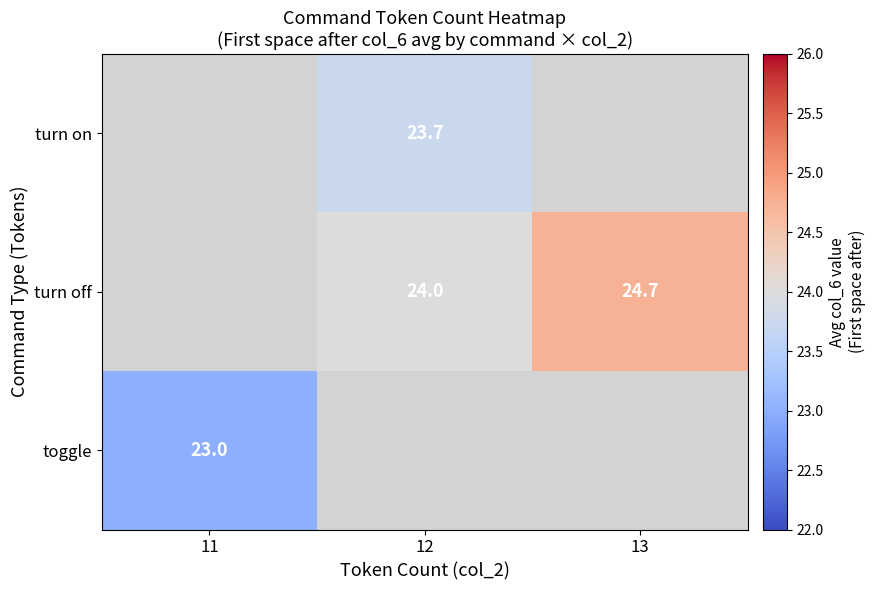

Is the value of turn on at 12 greater than the value of turn off at 13?

No